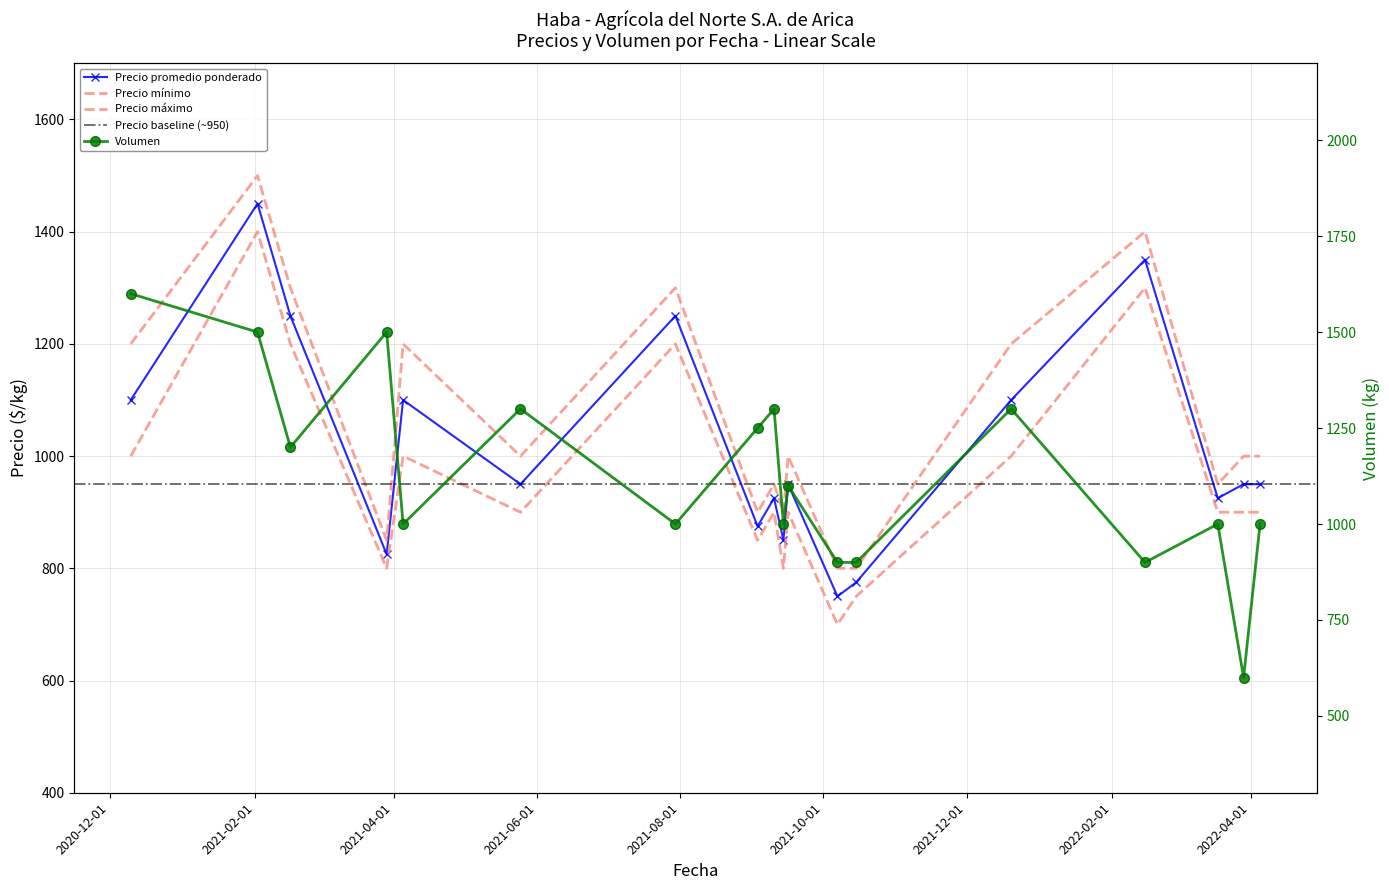

True or false: Volumen has a value of 1600 at 2020-12-10.

True